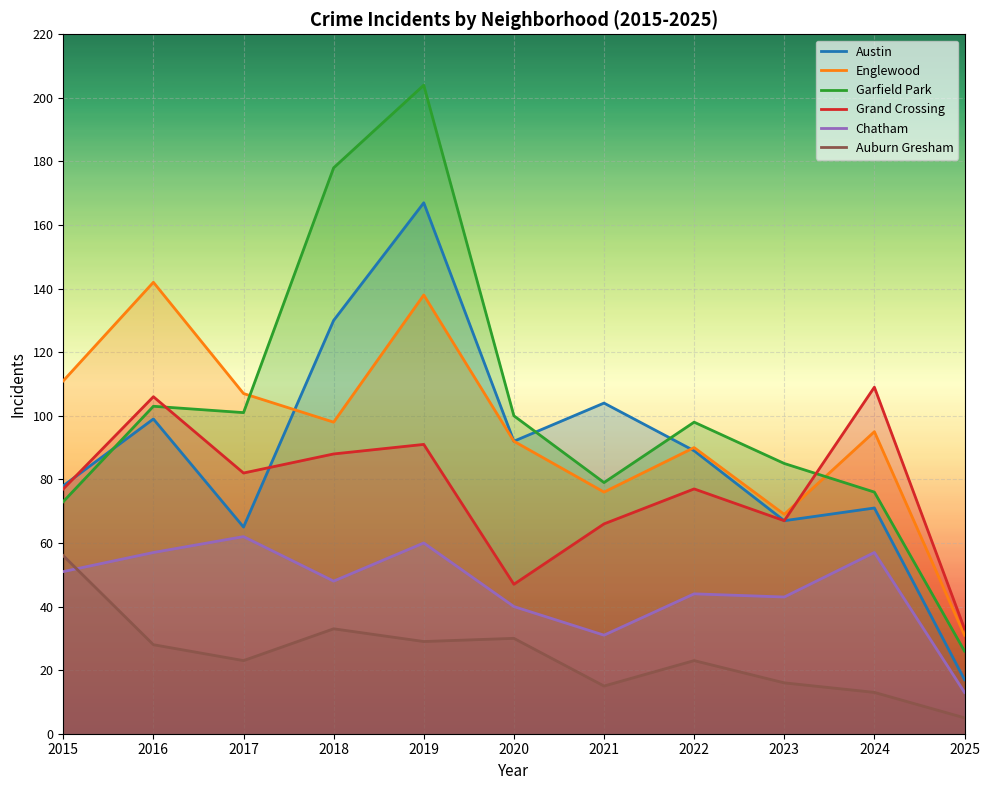

What is the sum of the Englewood values at 2021 and 2025?

107